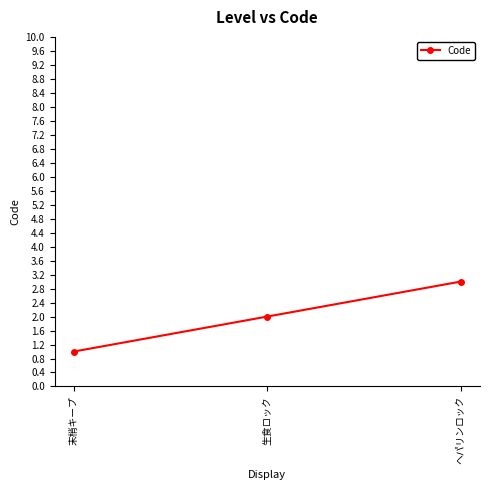

What is the value of the 1st point from the left?

1